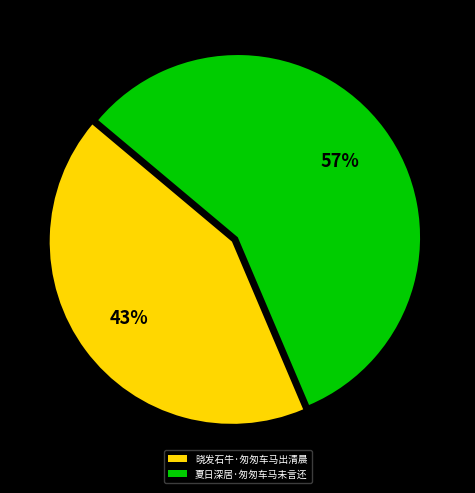

Which category has the biggest portion of the pie?

夏日深居·匆匆车马未言还